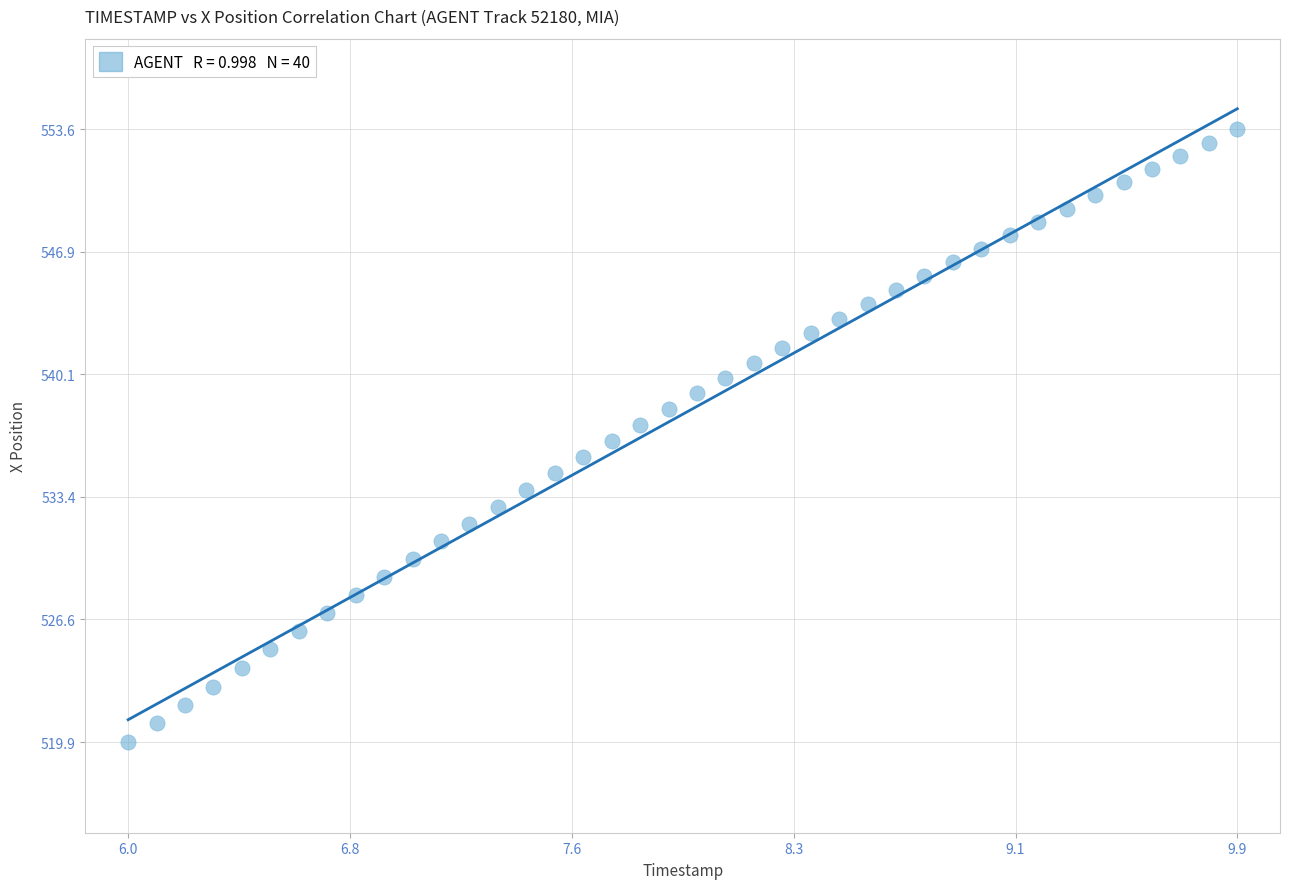

What is the range of Y values (max minus min)?

33.8